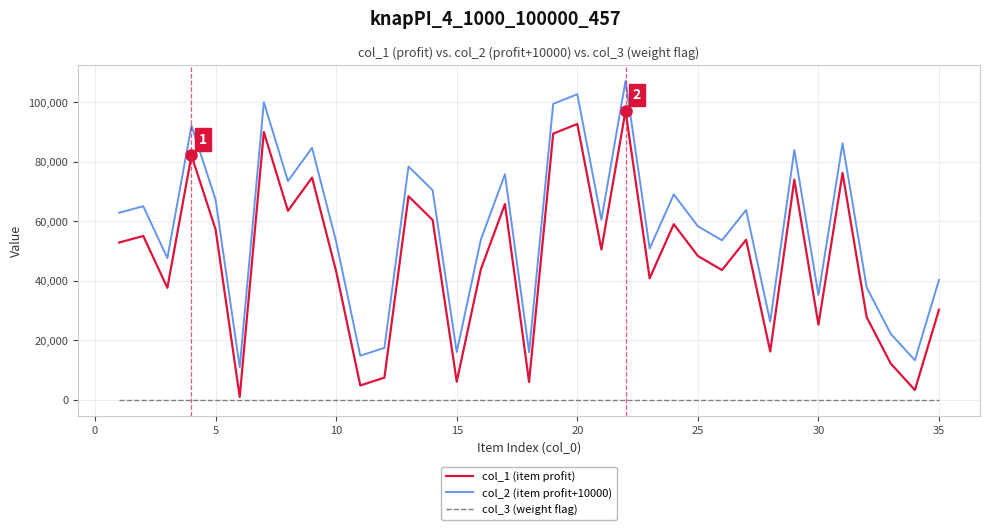

What is the average value of the col_1 (item profit) series?

47471